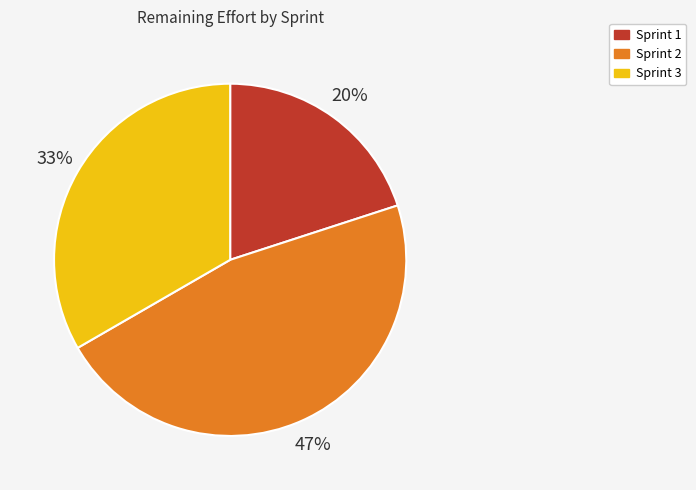

What percentage is the Sprint 2 slice, to the nearest percent?

47%